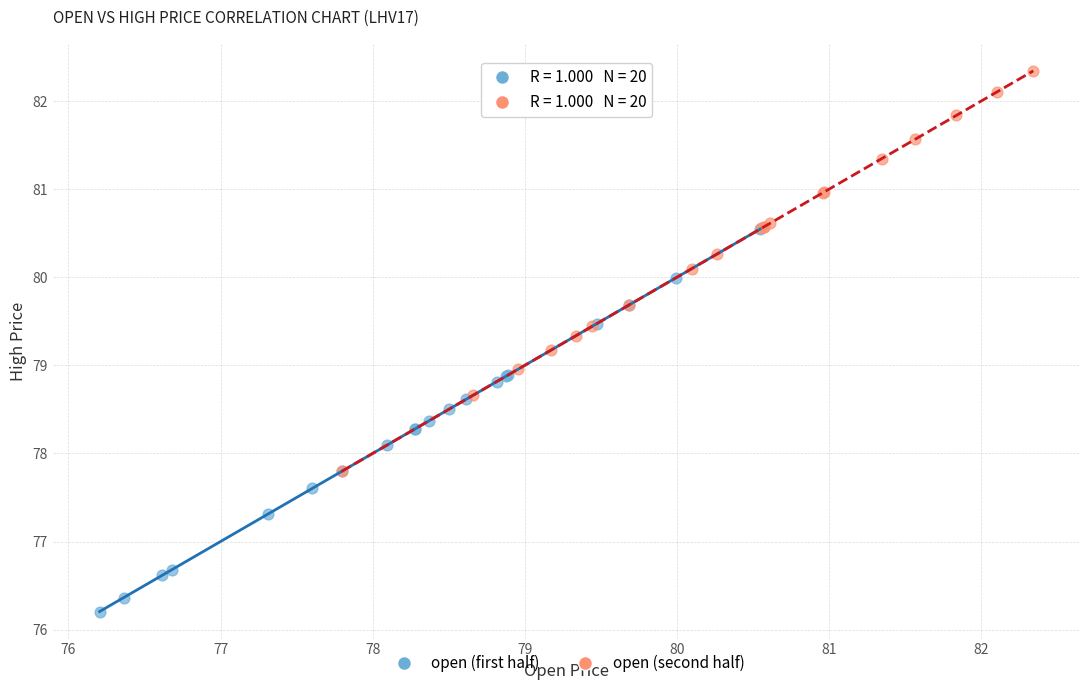

Which series reaches the maximum Y coordinate?

open (second half)